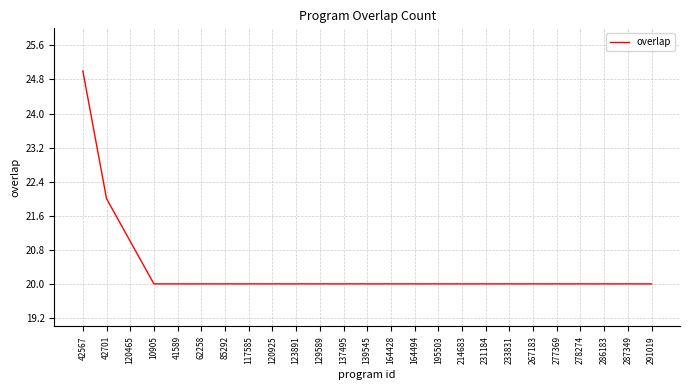

What position from the right is 120465?

23